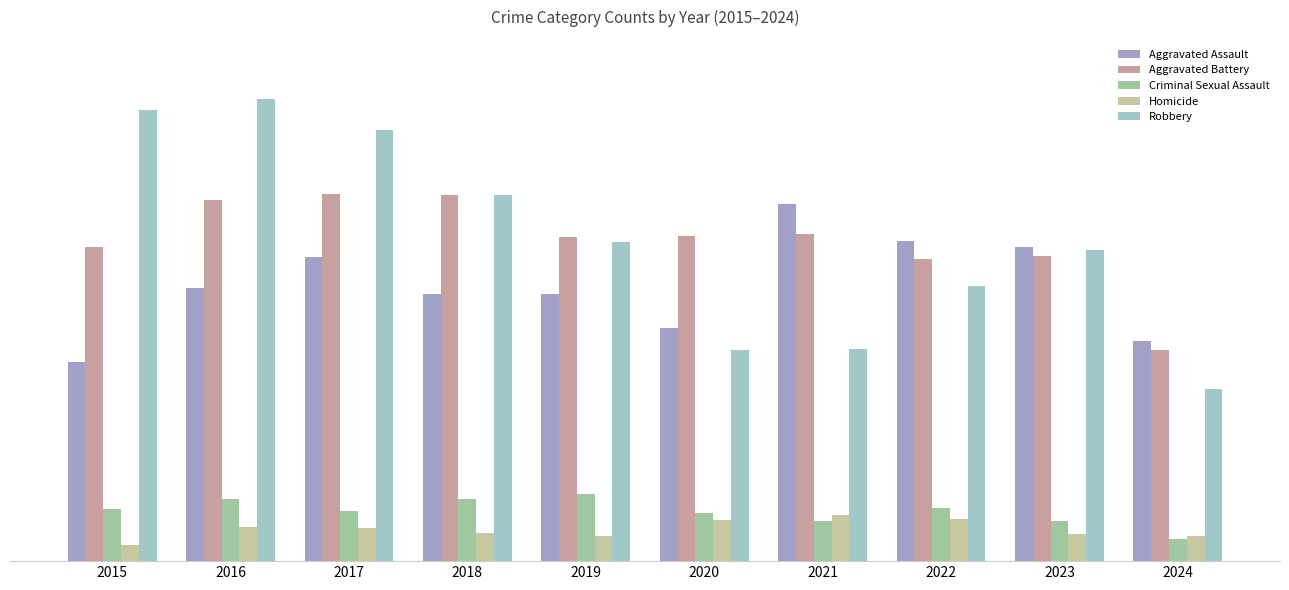

What is the value of the Robbery bar at the 8th from the left?

227